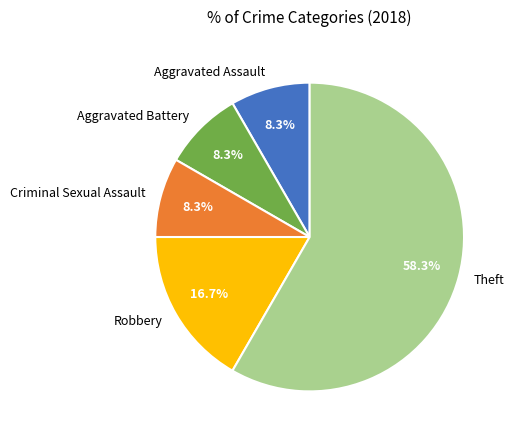

Does any single category account for the majority?

Yes